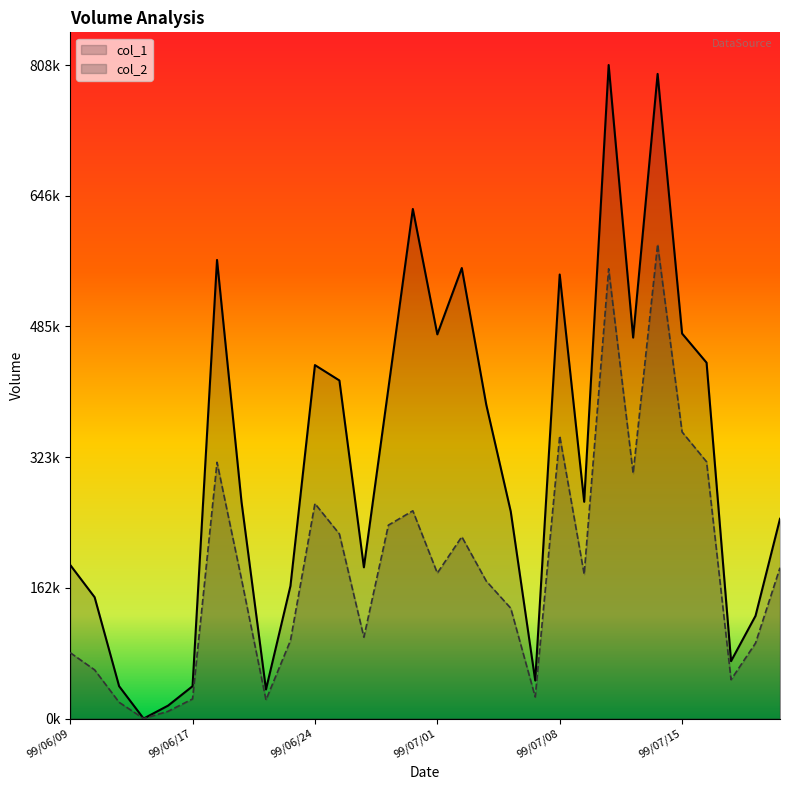

Does the chart have visible grid lines?

No